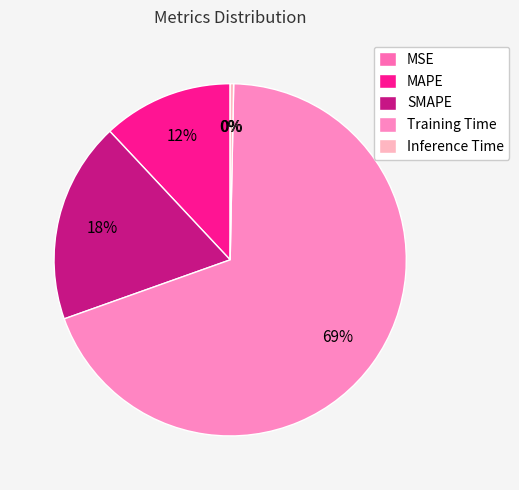

The Training Time slice represents 81% of the pie. True or false?

False